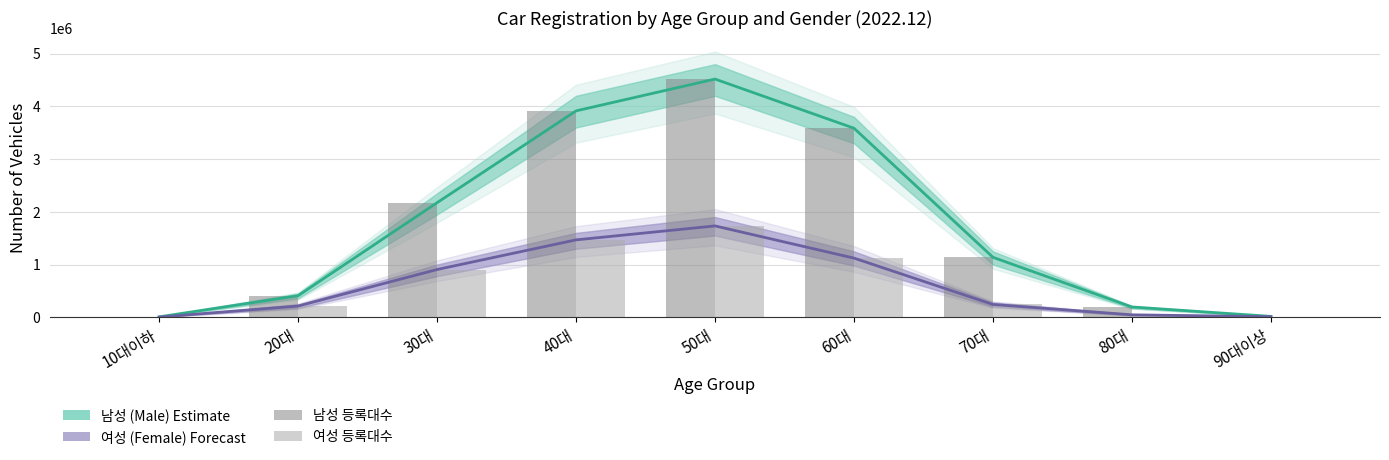

At 60대, list the series in order from smallest to largest.

여성 등록대수, 남성 등록대수